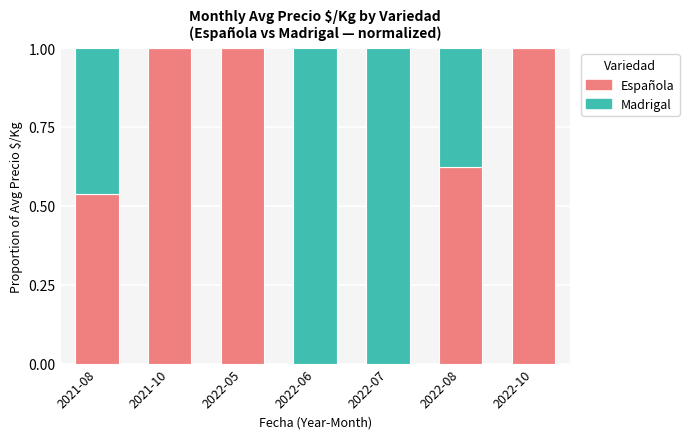

What is the sum of the Española values at 2022-08 and 2021-10?

1.6